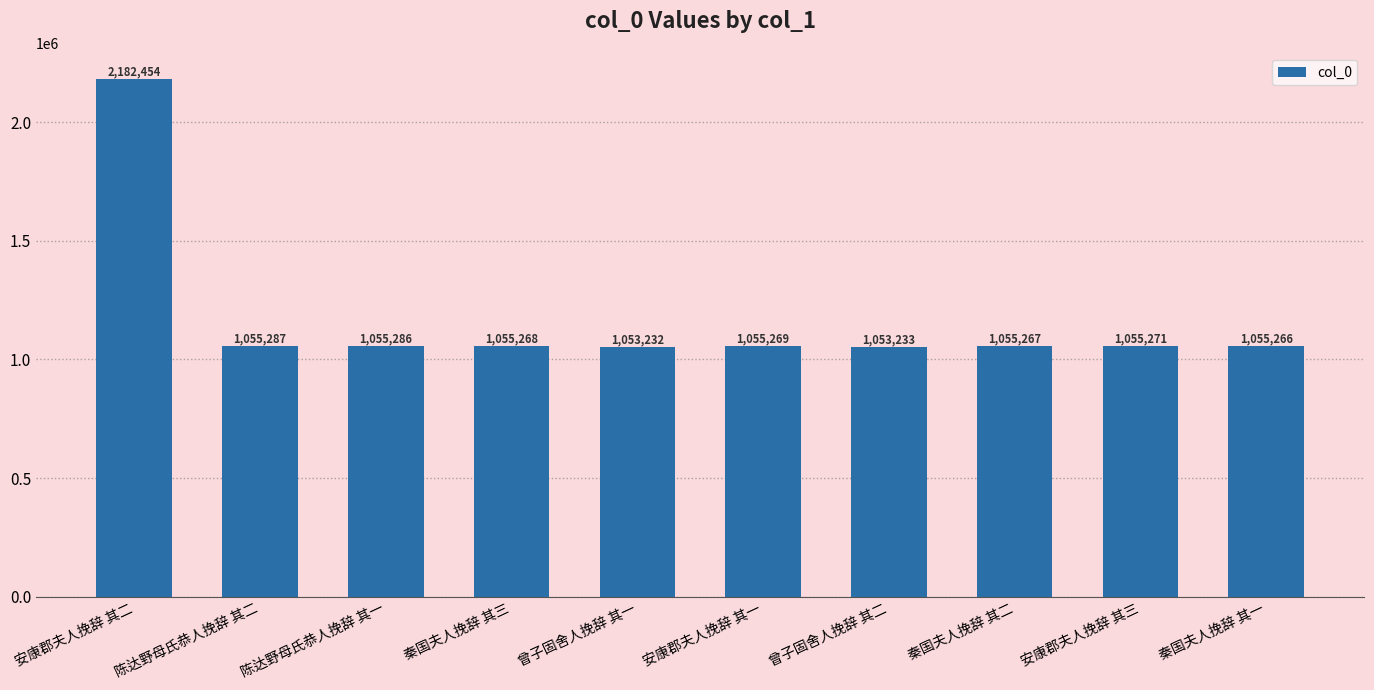

Rank the categories by value from highest to lowest.

安康郡夫人挽辞 其二, 陈达野母氏恭人挽辞 其二, 陈达野母氏恭人挽辞 其一, 安康郡夫人挽辞 其三, 安康郡夫人挽辞 其一, 秦国夫人挽辞 其三, 秦国夫人挽辞 其二, 秦国夫人挽辞 其一, 曾子固舍人挽辞 其二, 曾子固舍人挽辞 其一